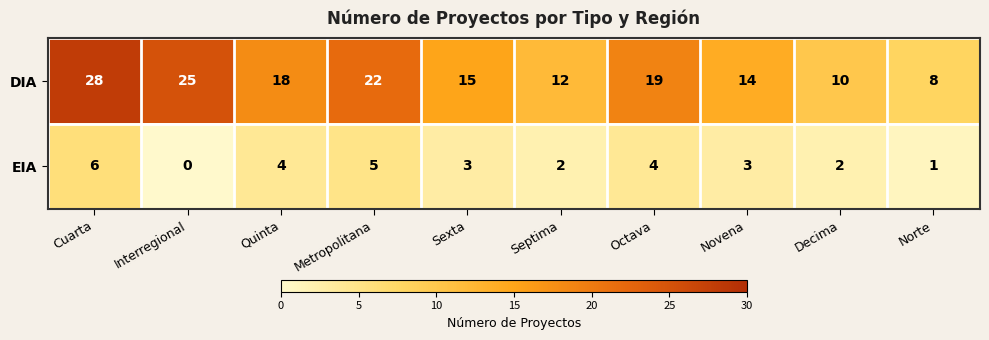

At Septima, list the series in order from smallest to largest.

EIA, DIA